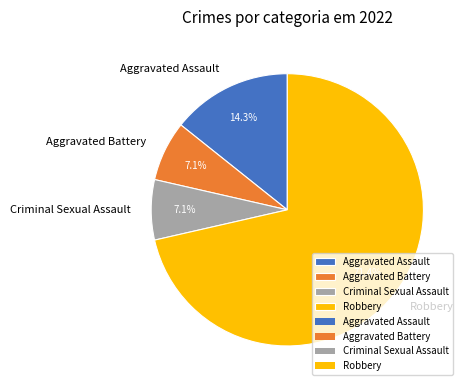

Combined, do Aggravated Assault and Robbery account for over 50%?

Yes